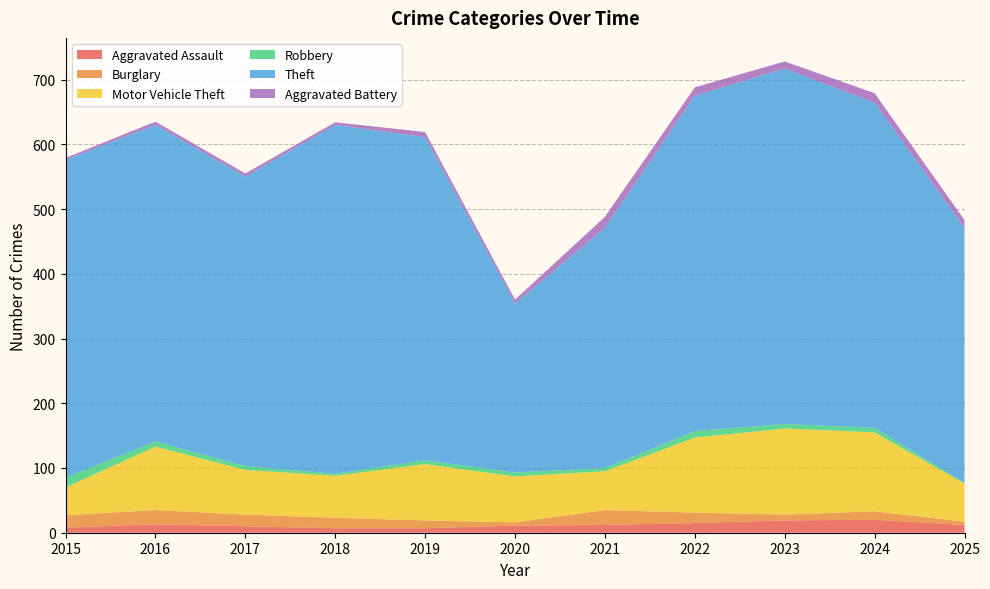

Reading left to right, list all the values displayed in this chart.

Aggravated Assault: 2015=8	2016=13	2017=10	2018=7	2019=7	2020=11	2021=12	2022=15	2023=19	2024=20	2025=12
Burglary: 2015=19	2016=22	2017=18	2018=16	2019=12	2020=5	2021=23	2022=16	2023=9	2024=13	2025=5
Motor Vehicle Theft: 2015=43	2016=98	2017=69	2018=65	2019=87	2020=71	2021=60	2022=116	2023=133	2024=122	2025=59
Robbery: 2015=15	2016=8	2017=6	2018=3	2019=6	2020=6	2021=5	2022=10	2023=7	2024=7	2025=1
Theft: 2015=491	2016=489	2017=447	2018=539	2019=499	2020=261	2021=371	2022=518	2023=549	2024=502	2025=394
Aggravated Battery: 2015=3	2016=5	2017=5	2018=4	2019=8	2020=6	2021=17	2022=13	2023=11	2024=15	2025=12